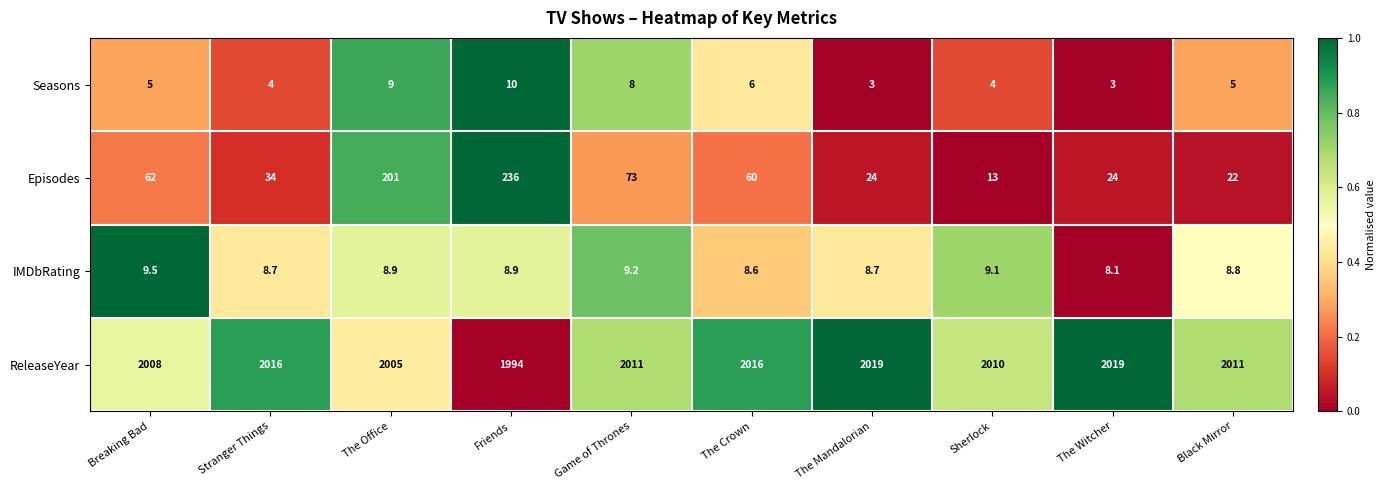

What is the spread (max minus min) of values at The Crown?

2010.0